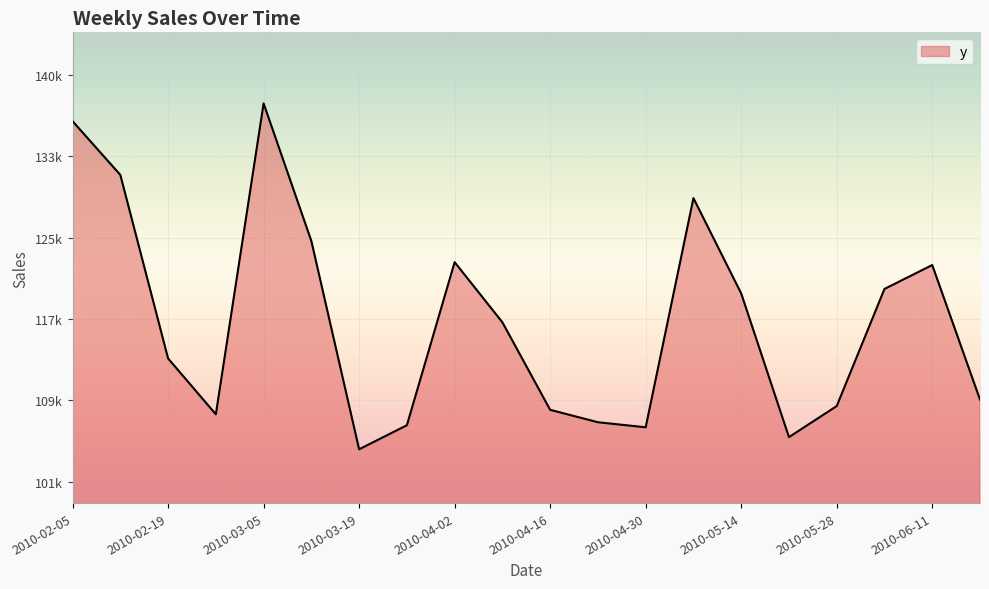

What is the maximum value shown in the chart?

137687.6